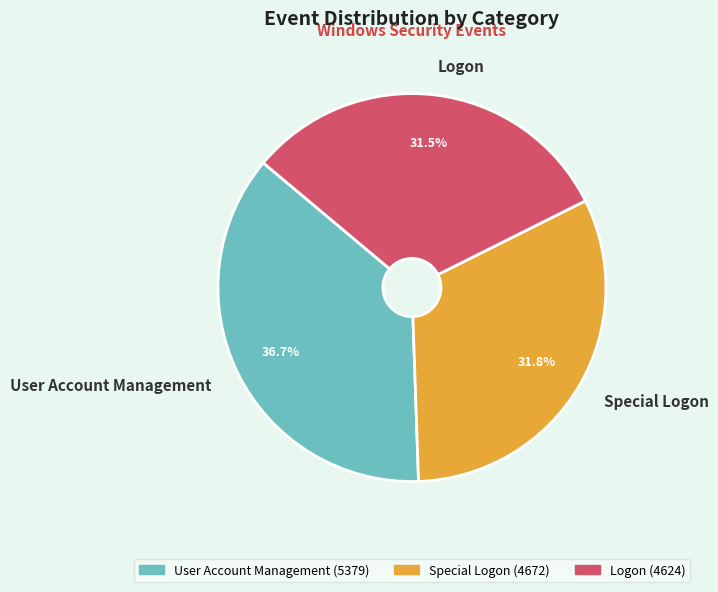

Combined, what portion of the pie is User Account Management and Logon?

68.2%